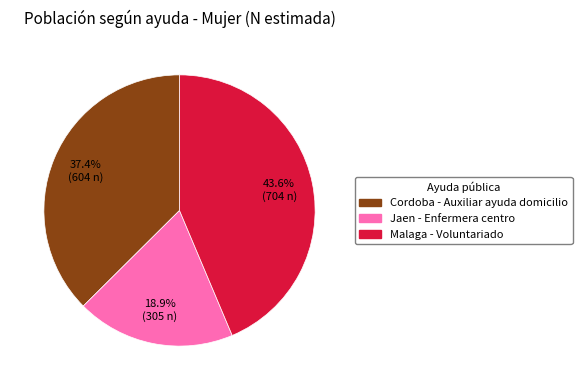

To the nearest percent, what is the average slice percentage?

33%